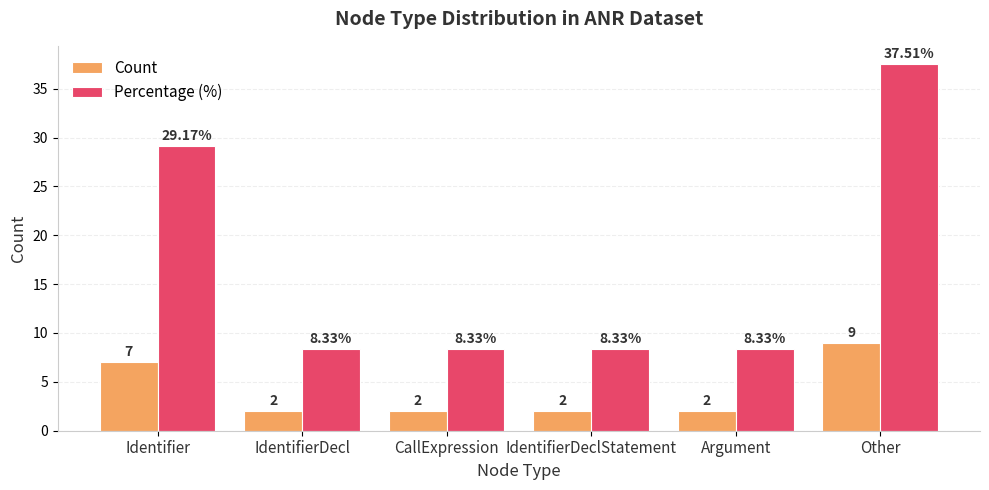

True or false: Count has a value of 7.0 at Identifier.

True